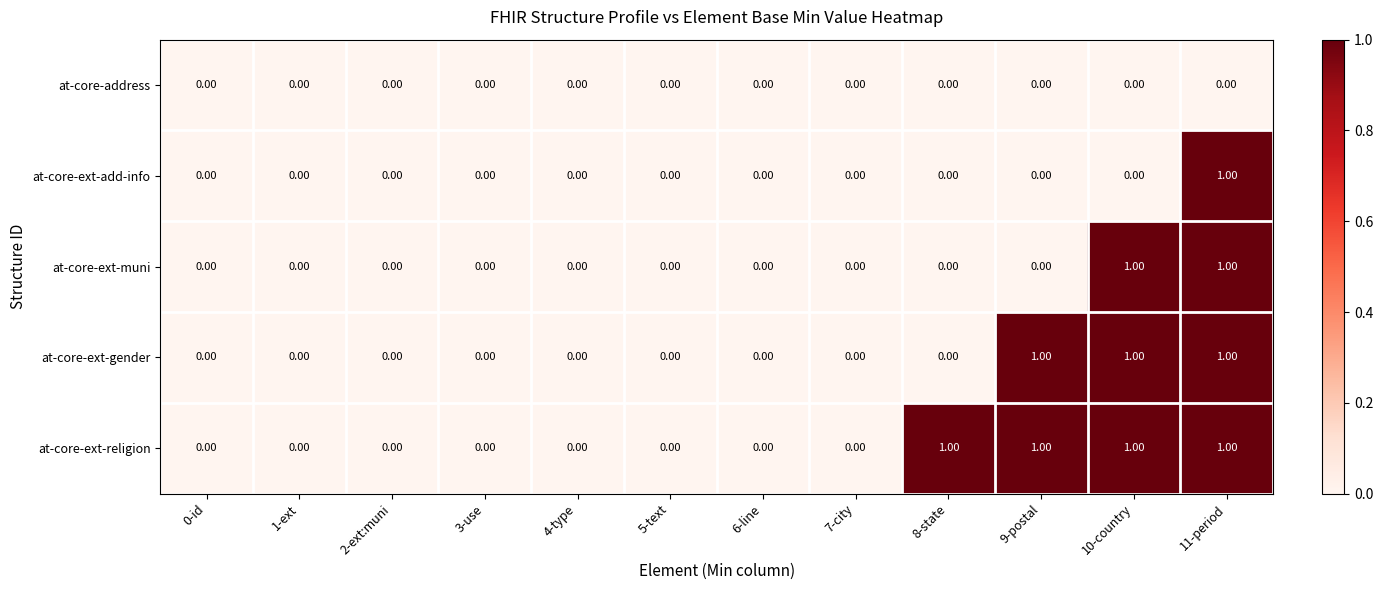

What is the total value across all series at 10-country?

3